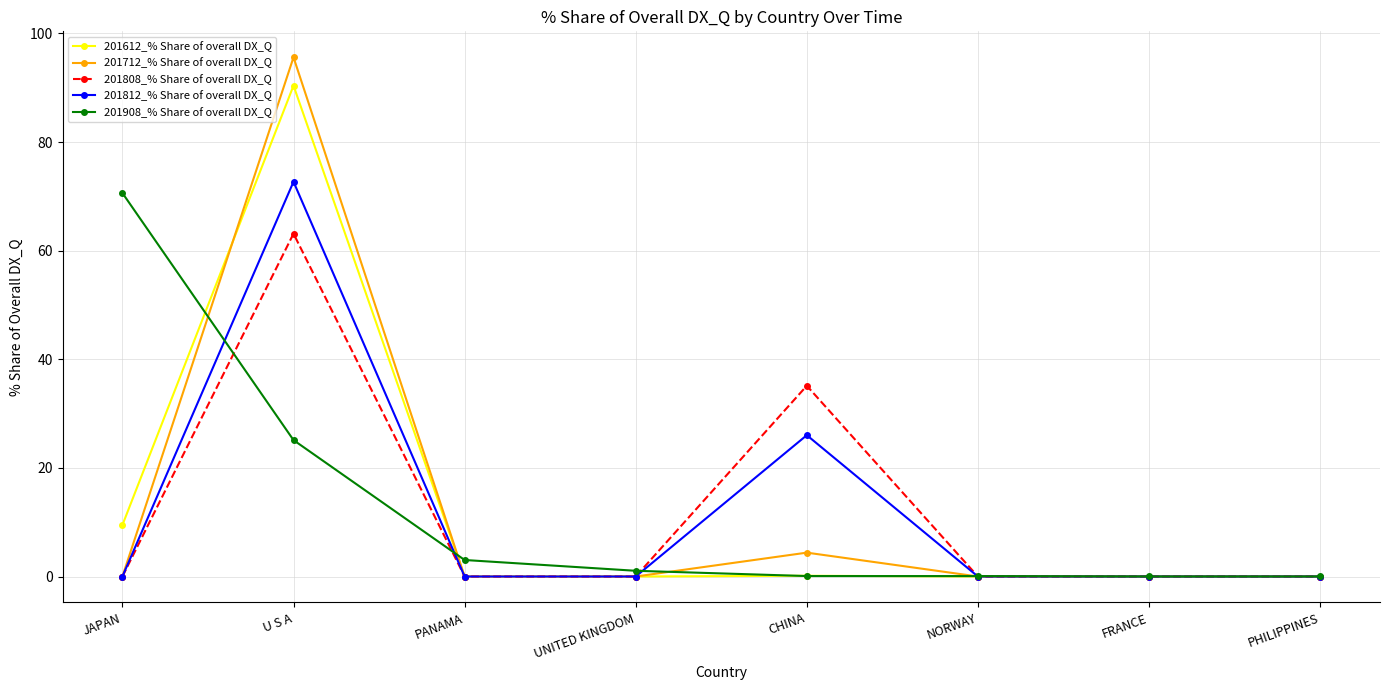

How many lines are shown in the chart?

5